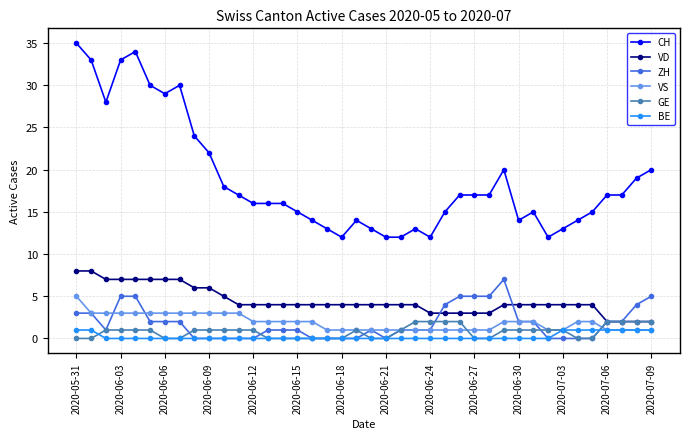

How many data points does each series have?

40